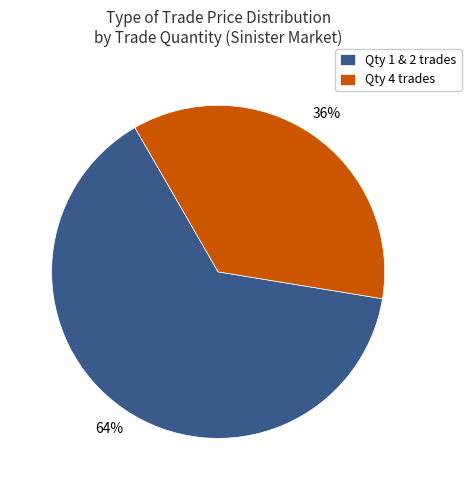

Is there any slice that represents more than half of the pie?

Yes